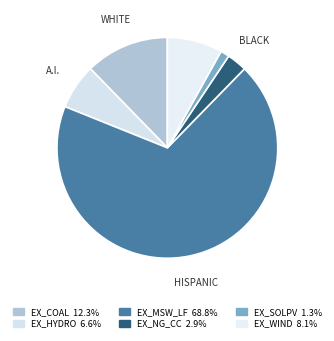

Approximately how many times larger is the value at EX_SOLPV compared to EX_NG_CC?

0.4